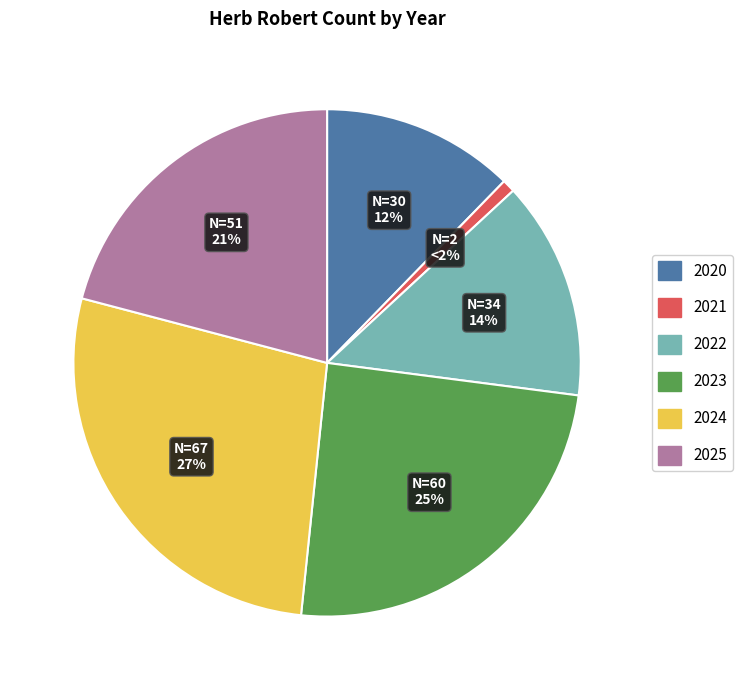

Does 2021 account for over 50% of the chart?

No